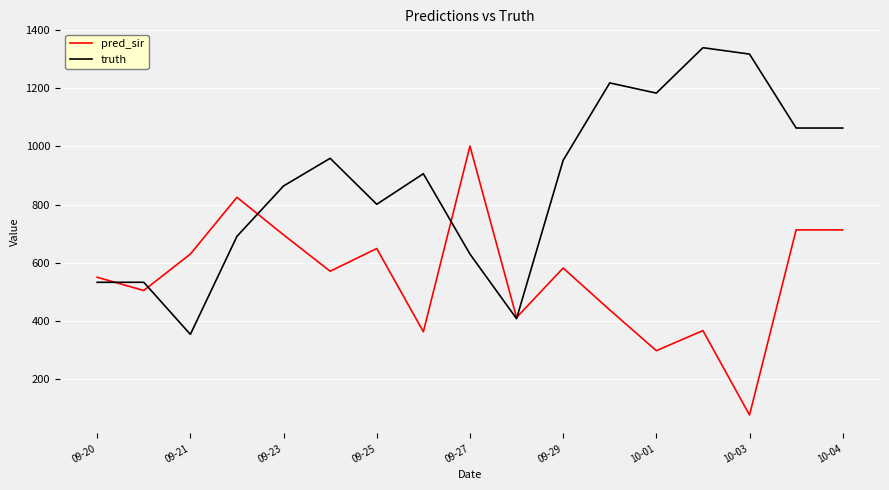

What is the minimum value for truth?

354.0